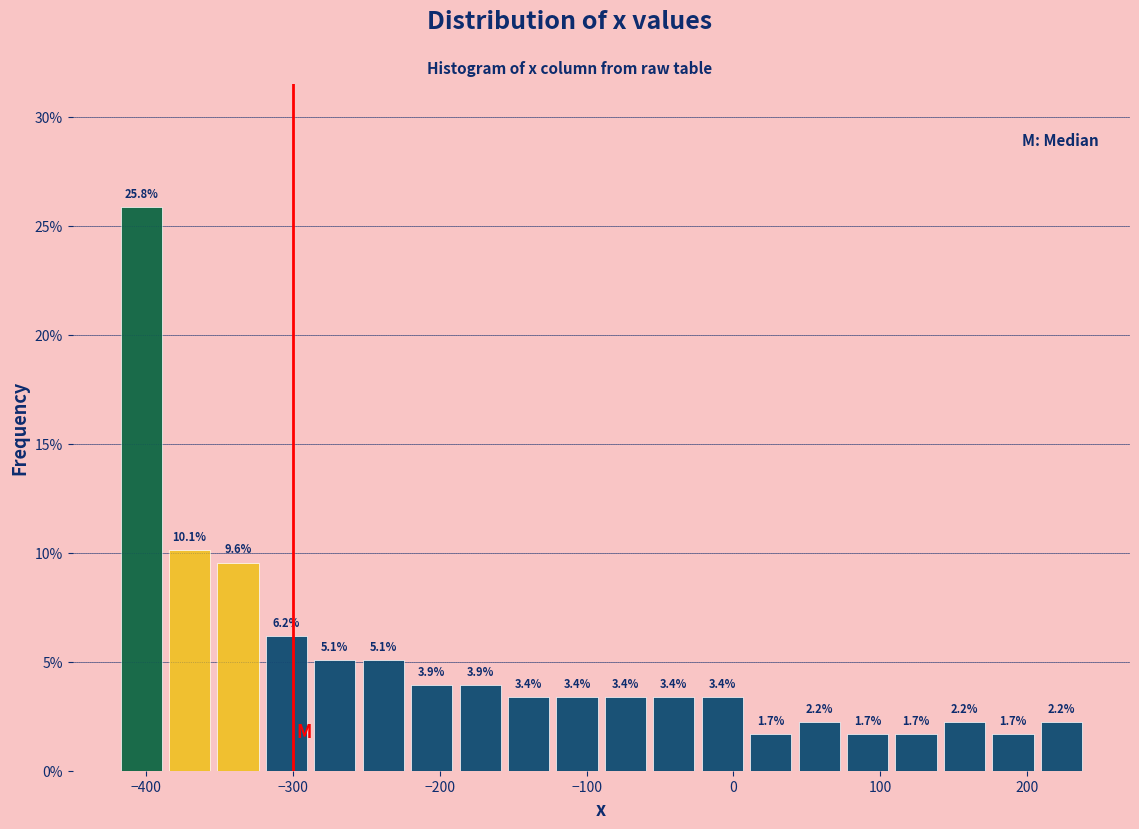

Read against the x-axis, roughly where is the centre of the tallest bar?

-400